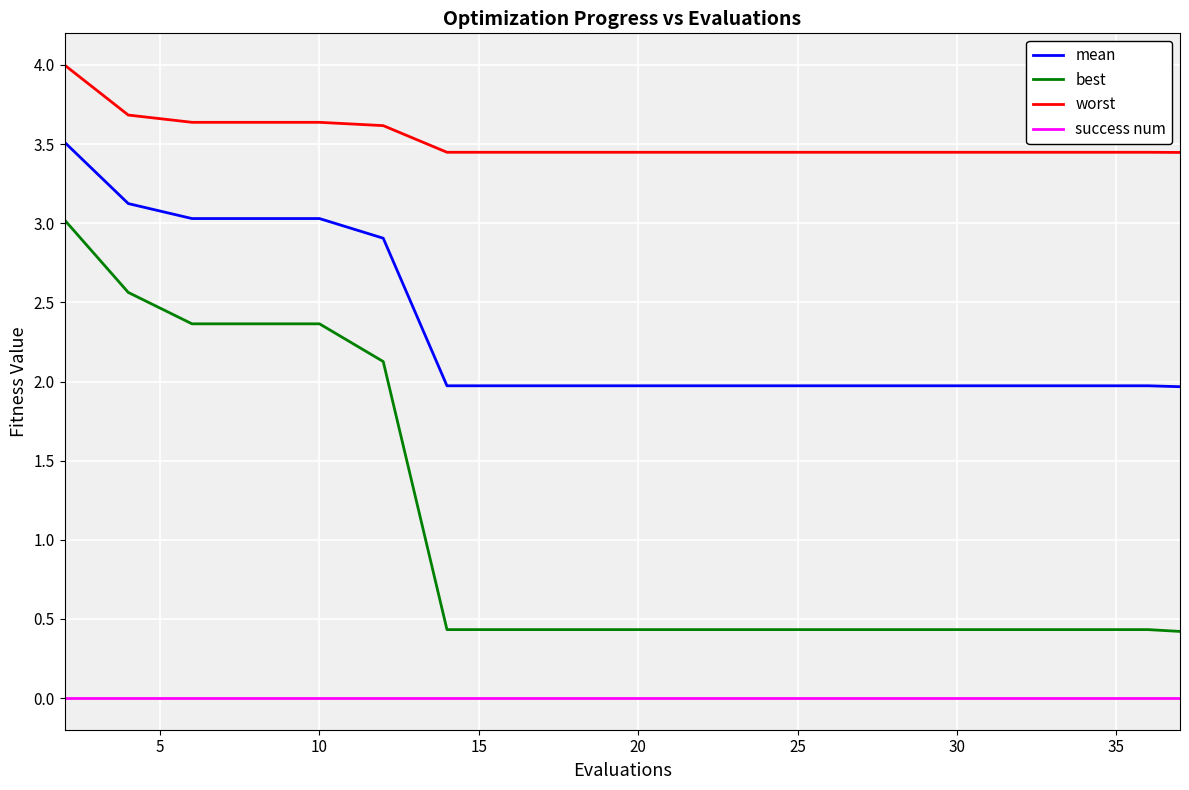

Which series has the largest range (max minus min)?

best